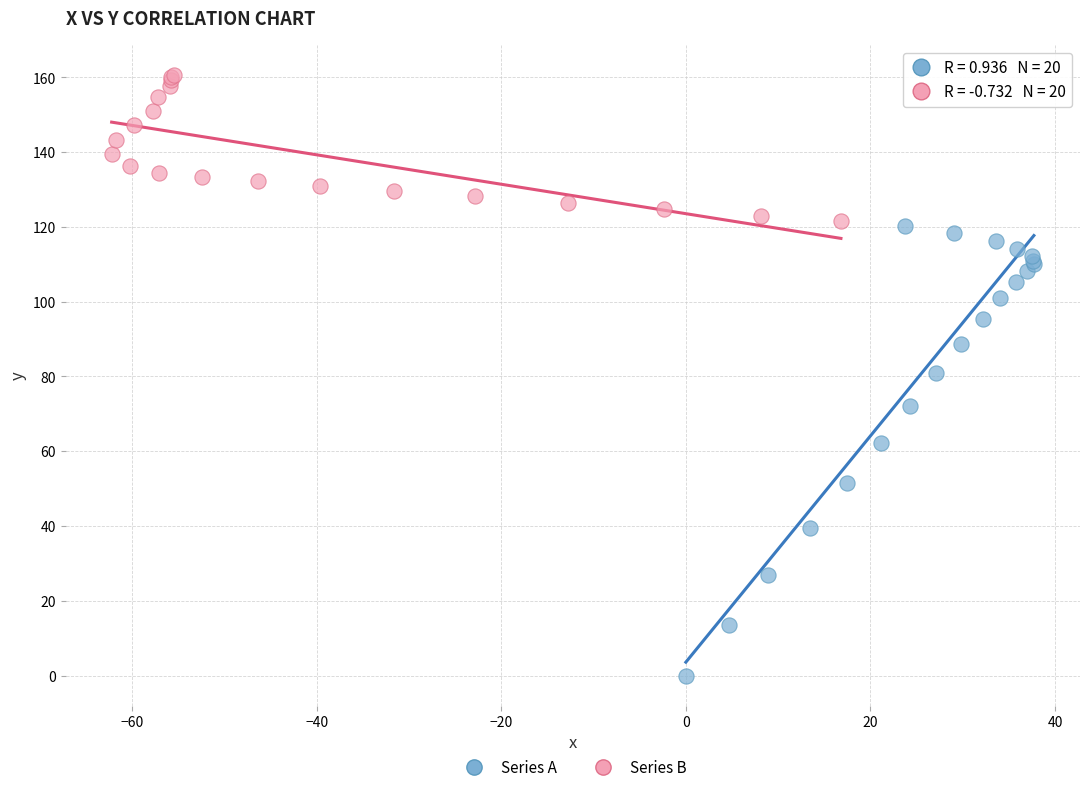

Which series contains the highest Y value?

Series B